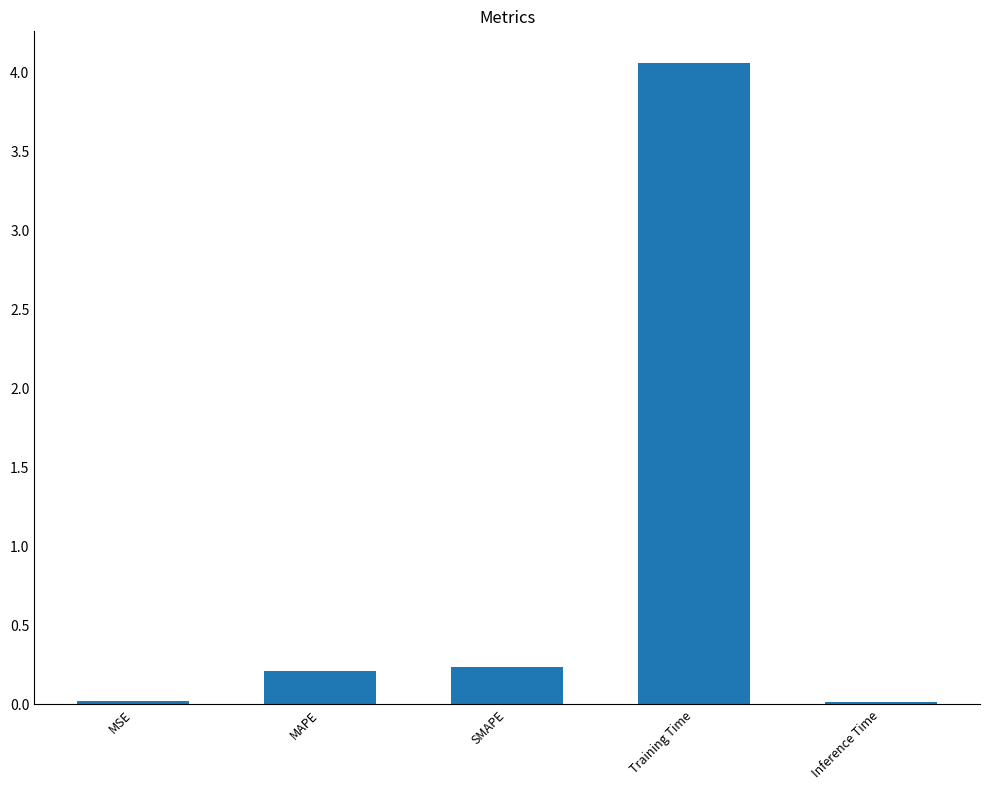

What is the value of the 3rd bar from the left?

0.2